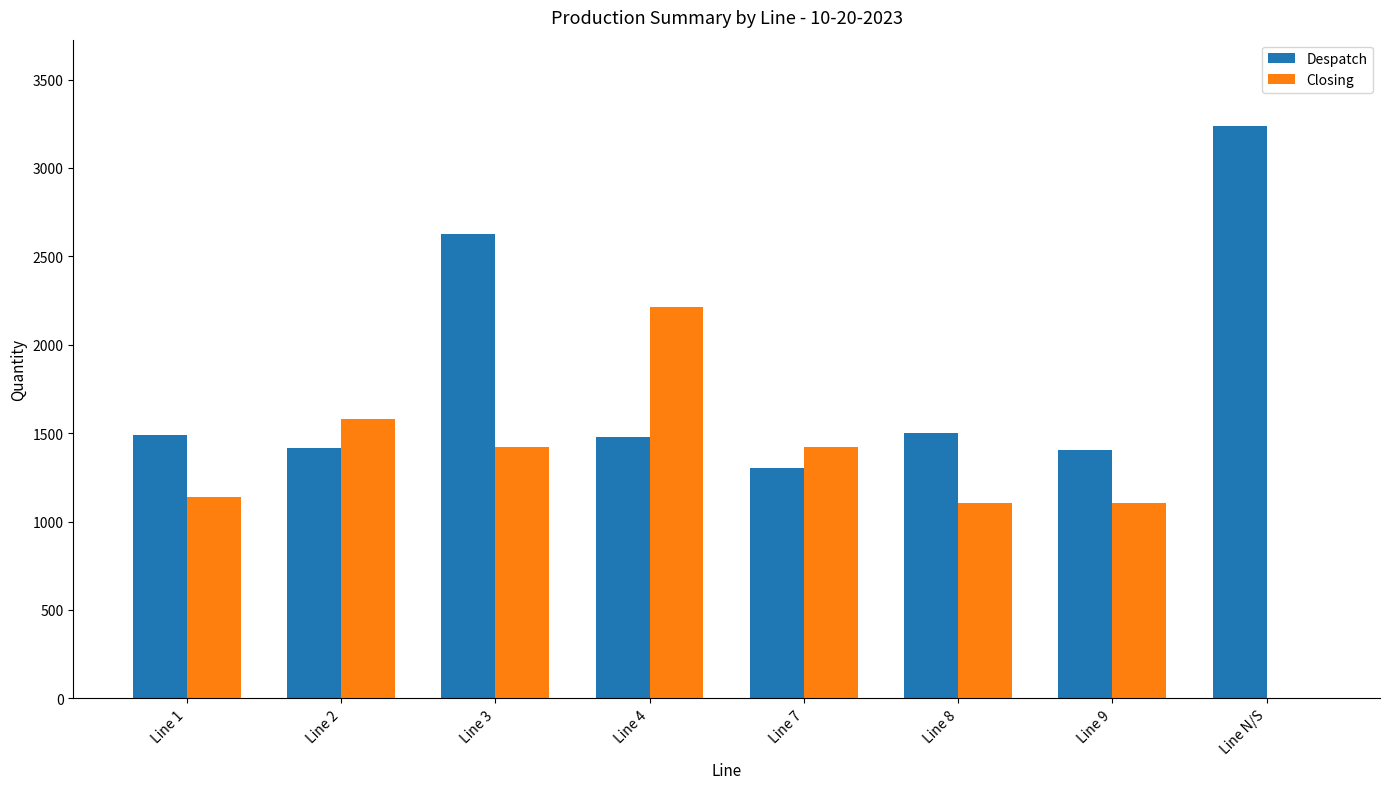

Between Line 2 and Line 8, which series saw the biggest shift?

Closing